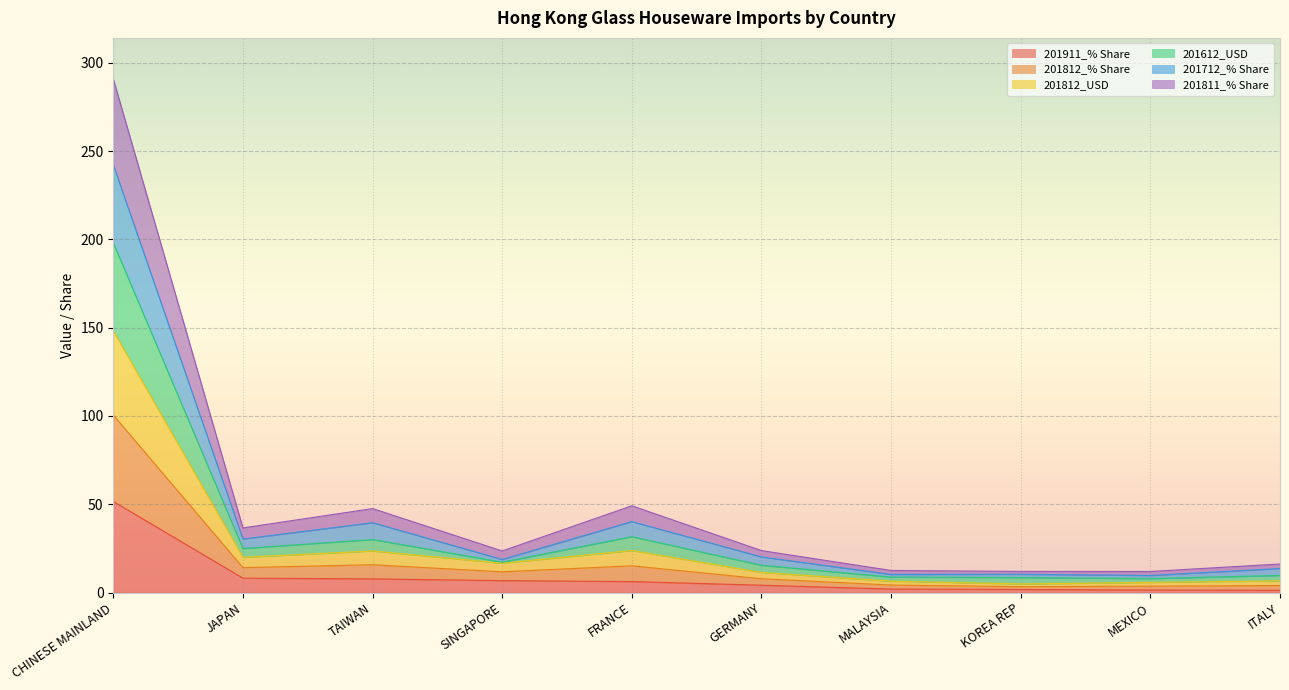

In 201712_% Share, how many points are lower than both neighbors (excluding endpoints)?

3